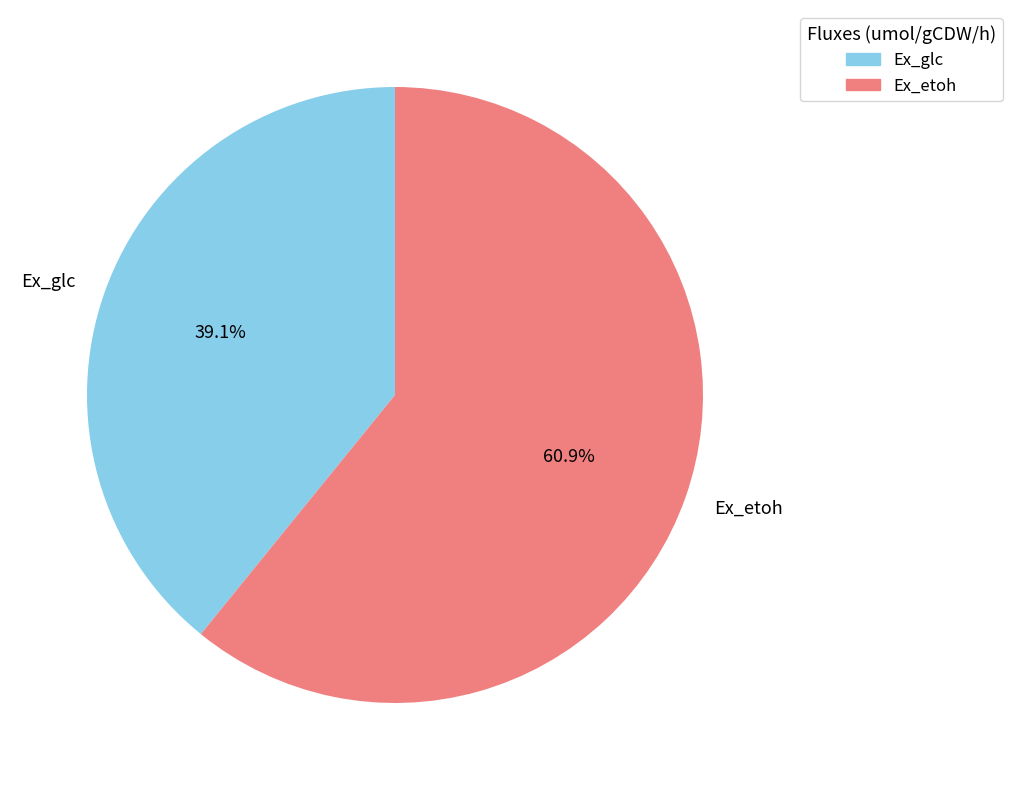

How much of the chart is everything except Ex_etoh?

39.1%